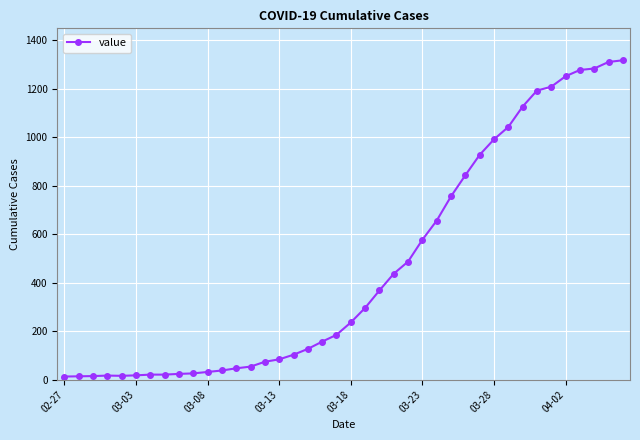

What is the greatest value displayed?

1317